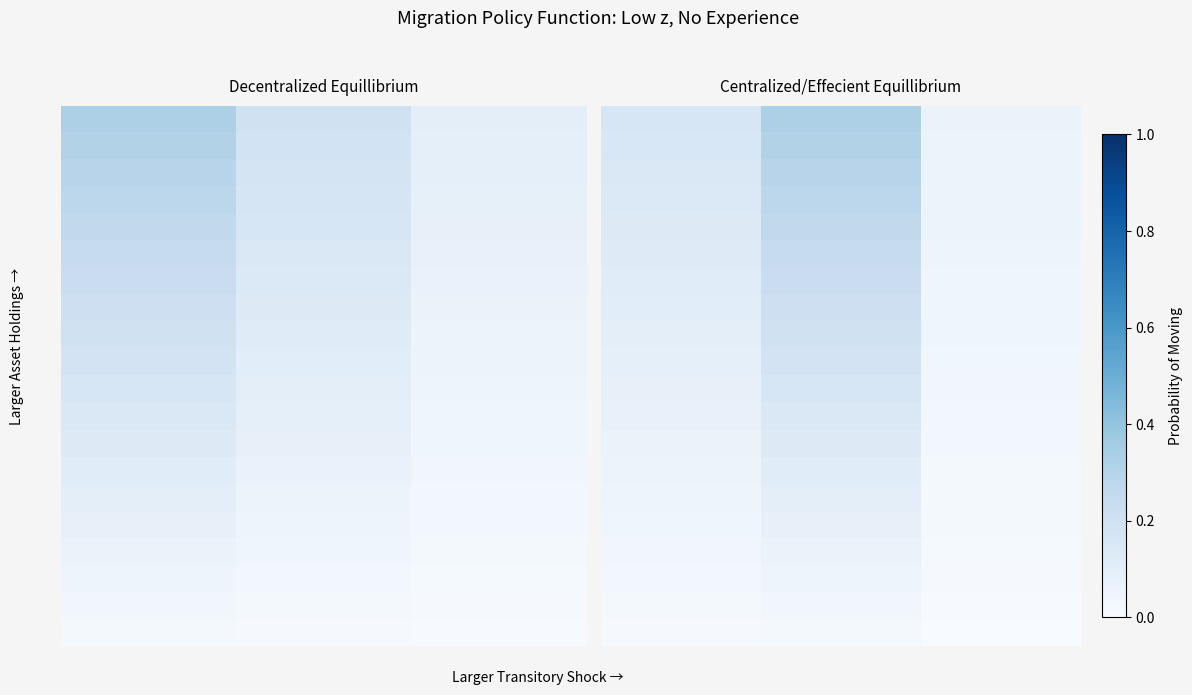

What is the total value across all series at 1?

3.4